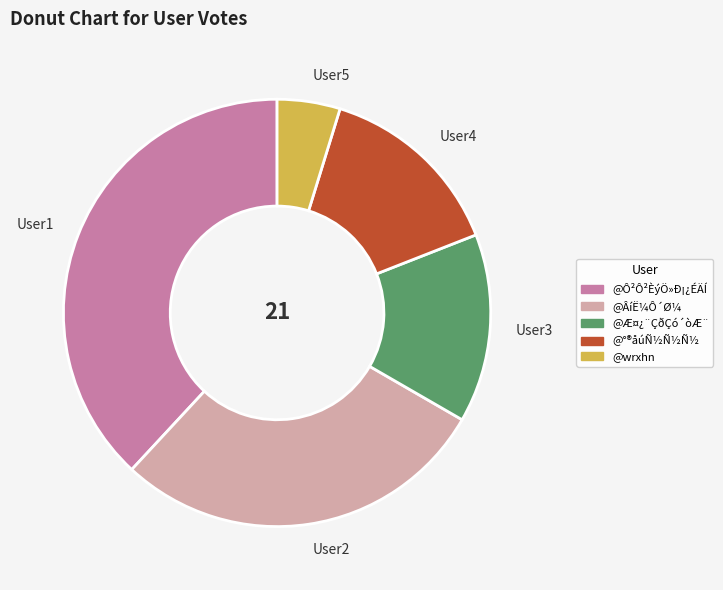

Which category has the biggest portion of the pie?

@Ô²Ô²ÈýÖ»Ð¡¿ÉÄÍ